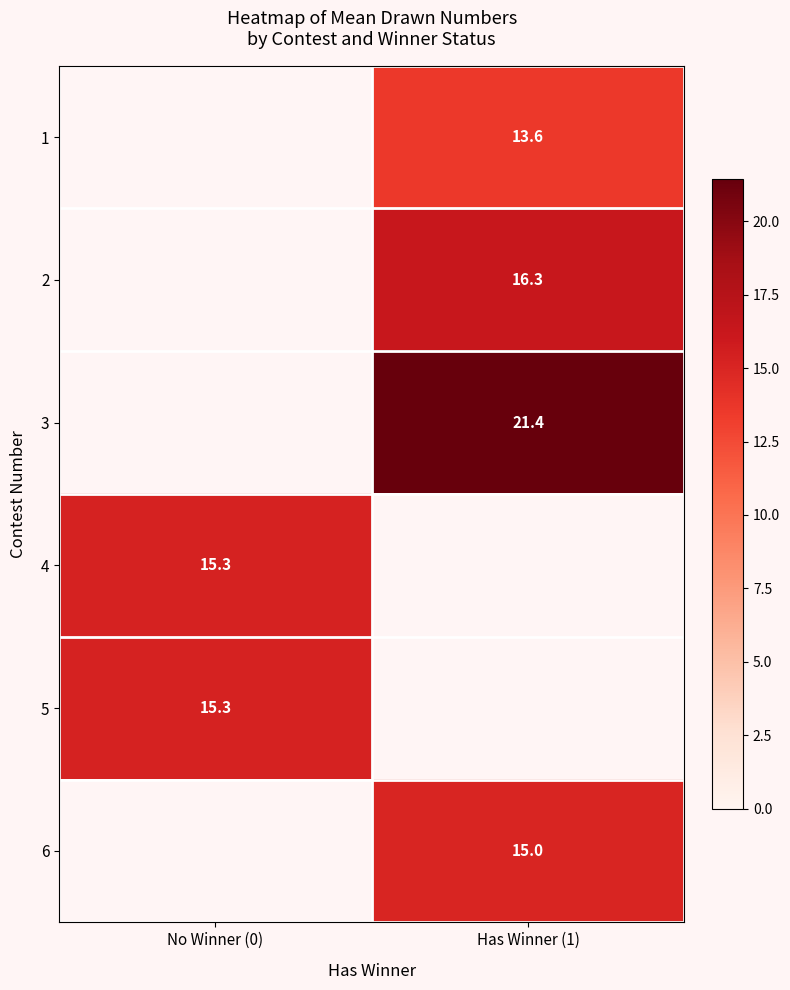

What is the difference between the highest and lowest values at Has Winner (1)?

7.9